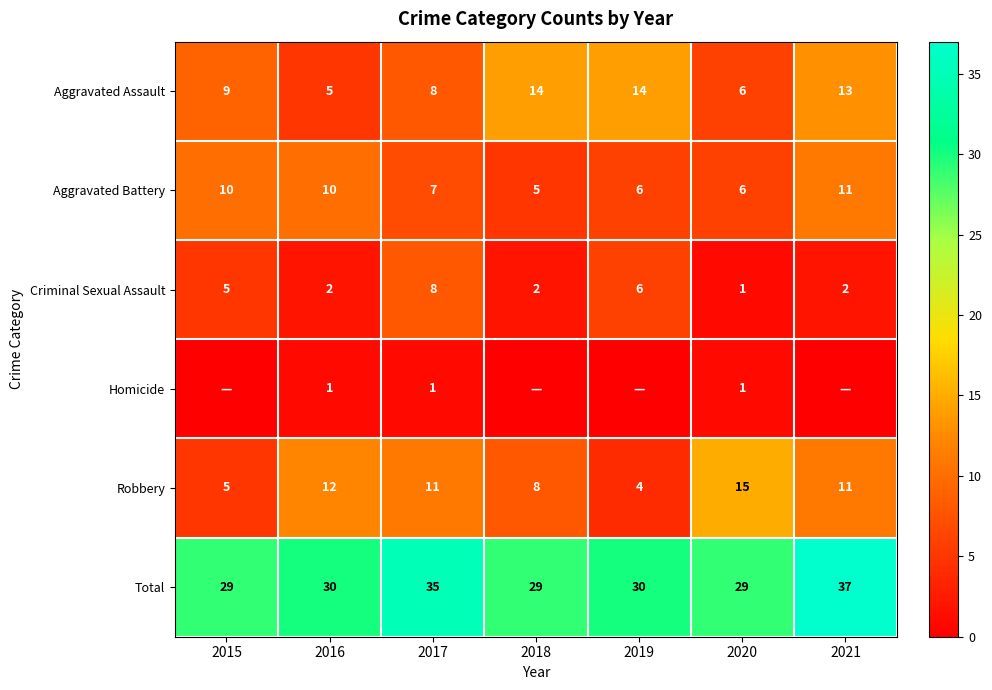

What is the difference between the maximum and second lowest values in the Aggravated Assault series?

8